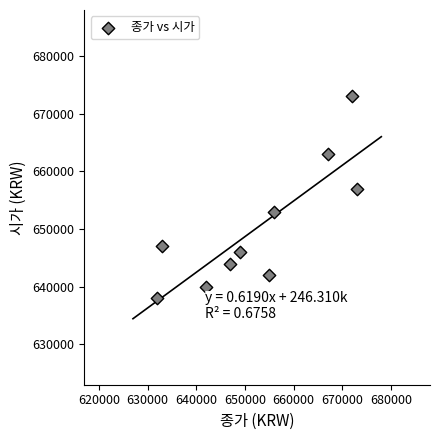

What Y value in the scatter plot is closest to 655500?

657000